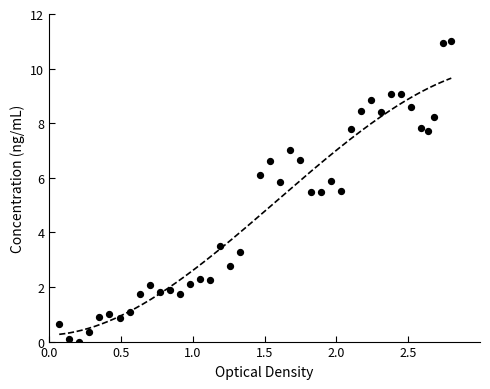

What is the range of Y values (max minus min)?

11.0